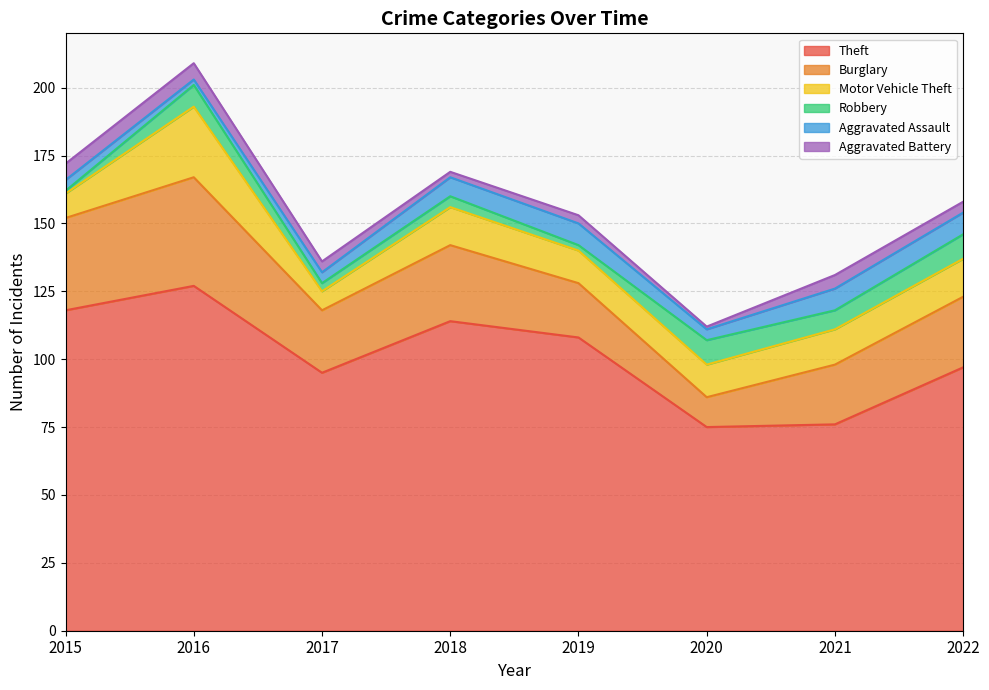

List the labels in order of Aggravated Assault value, smallest first.

2016, 2015, 2017, 2020, 2018, 2019, 2021, 2022